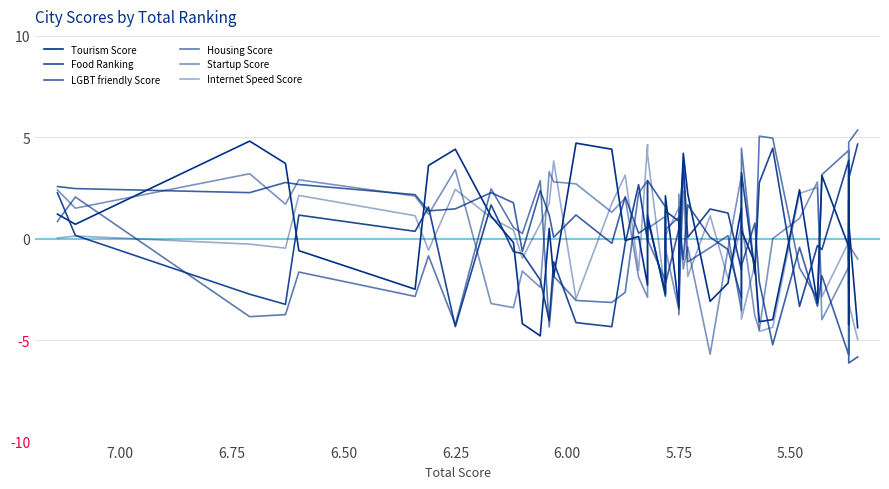

How many times do Tourism Score and Food Ranking cross each other?

24